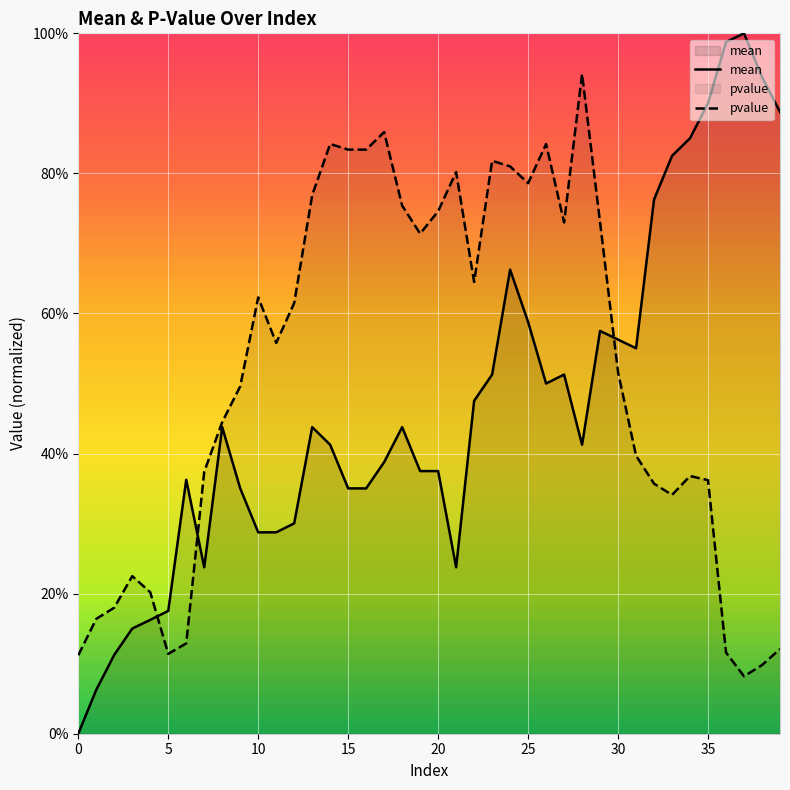

The value of pvalue at 20 is 0.3. True or false?

False